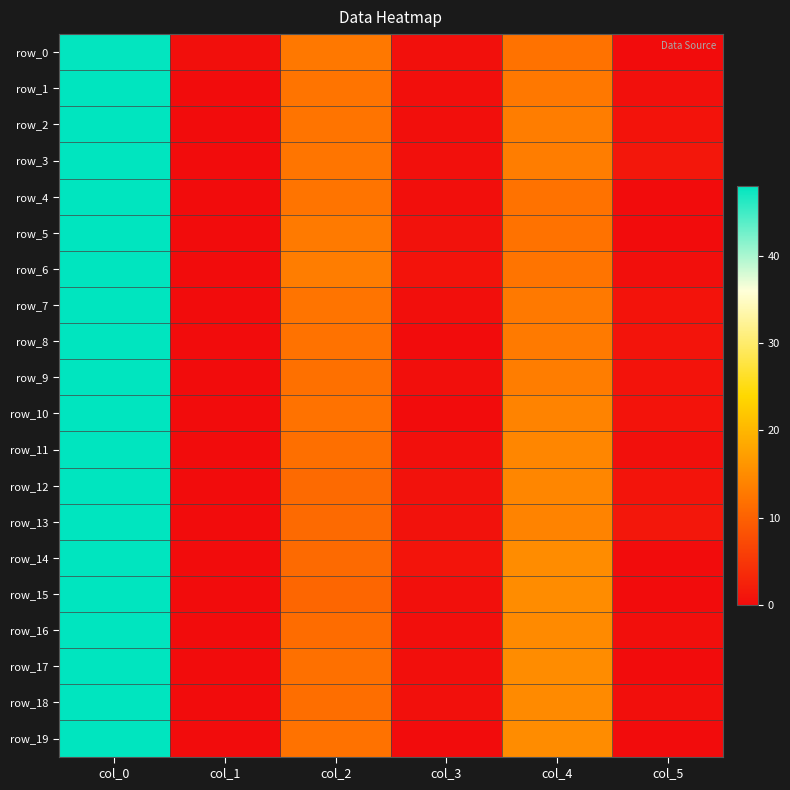

How many categories are shown in the chart?

6